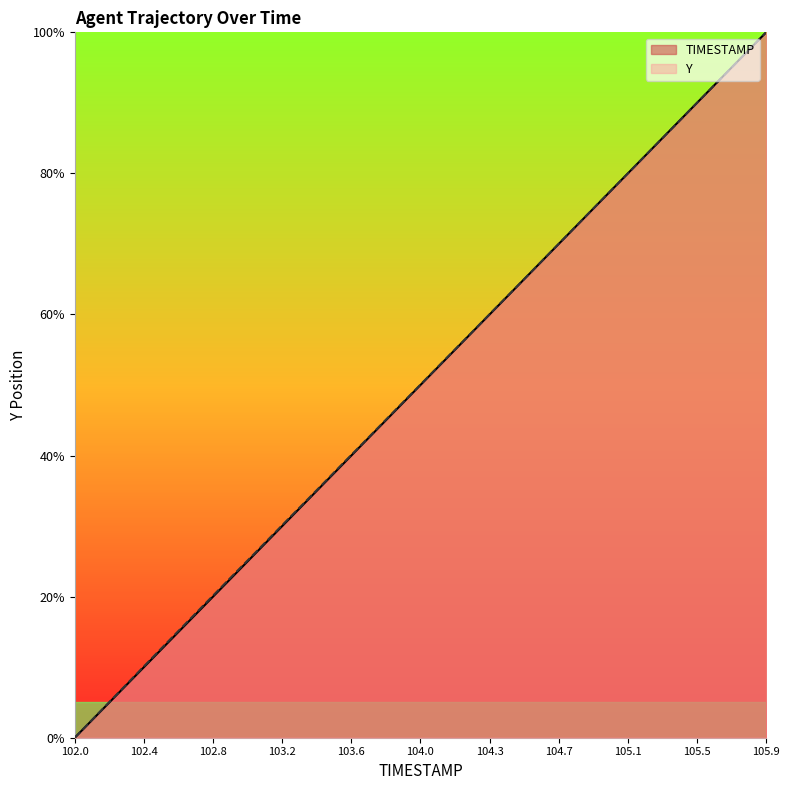

What is the value of the Y point at the 10th from the left?

23.2